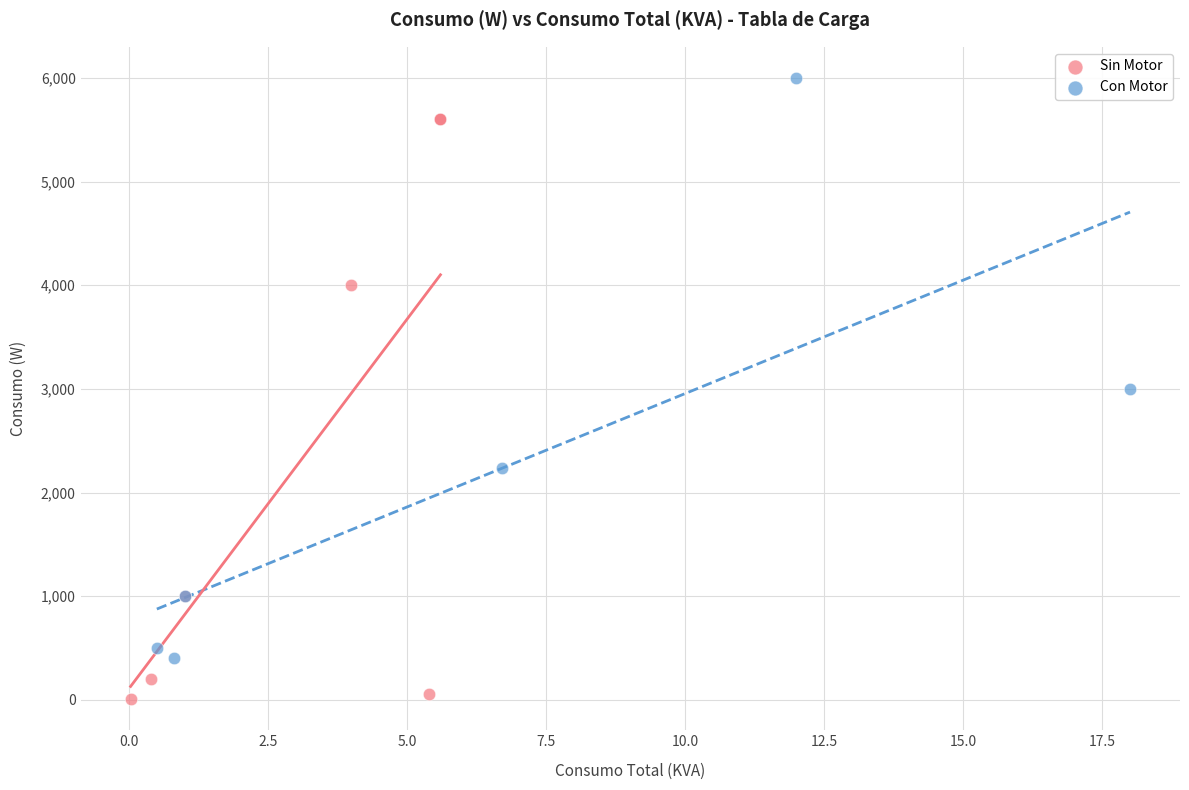

Which series reaches the maximum Y coordinate?

Con Motor